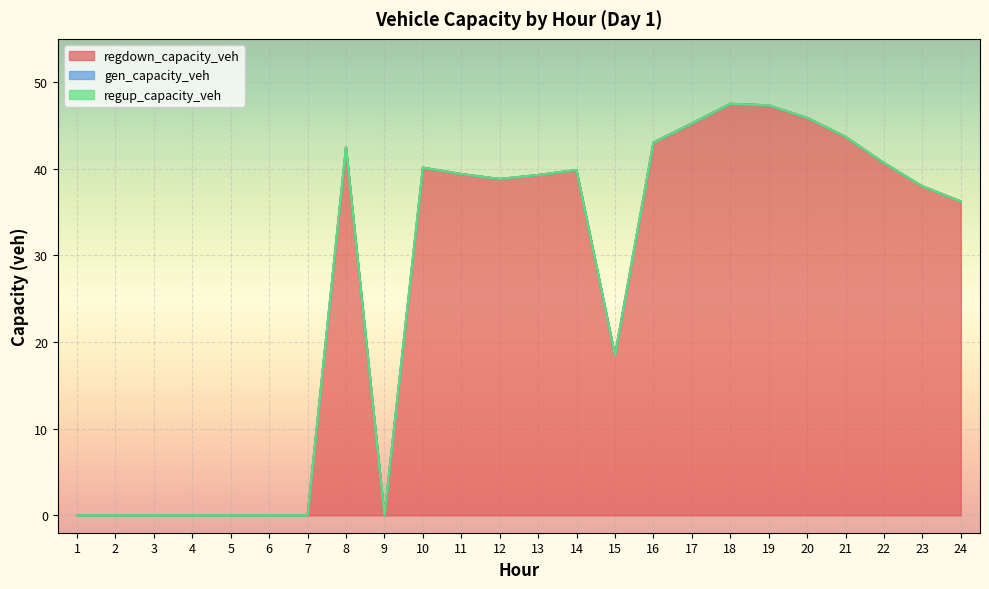

List the series in order of their peak value, lowest first.

gen_capacity_veh, regup_capacity_veh, regdown_capacity_veh